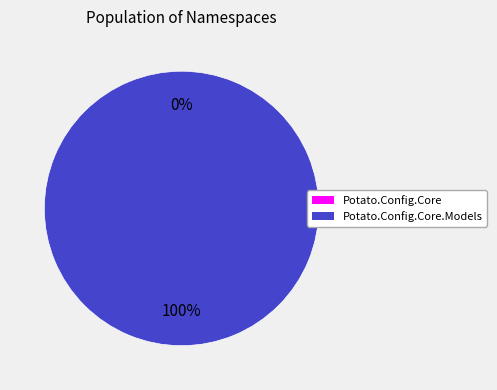

Which slice represents more than half of the pie?

Potato.Config.Core.Models